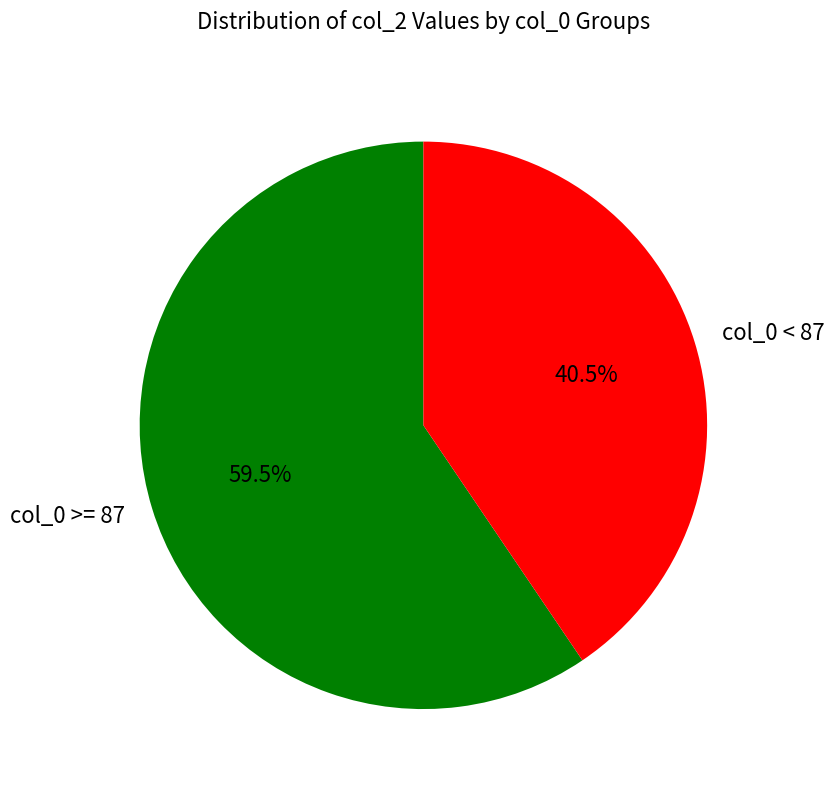

Which slice represents more than half of the pie?

col_0 >= 87